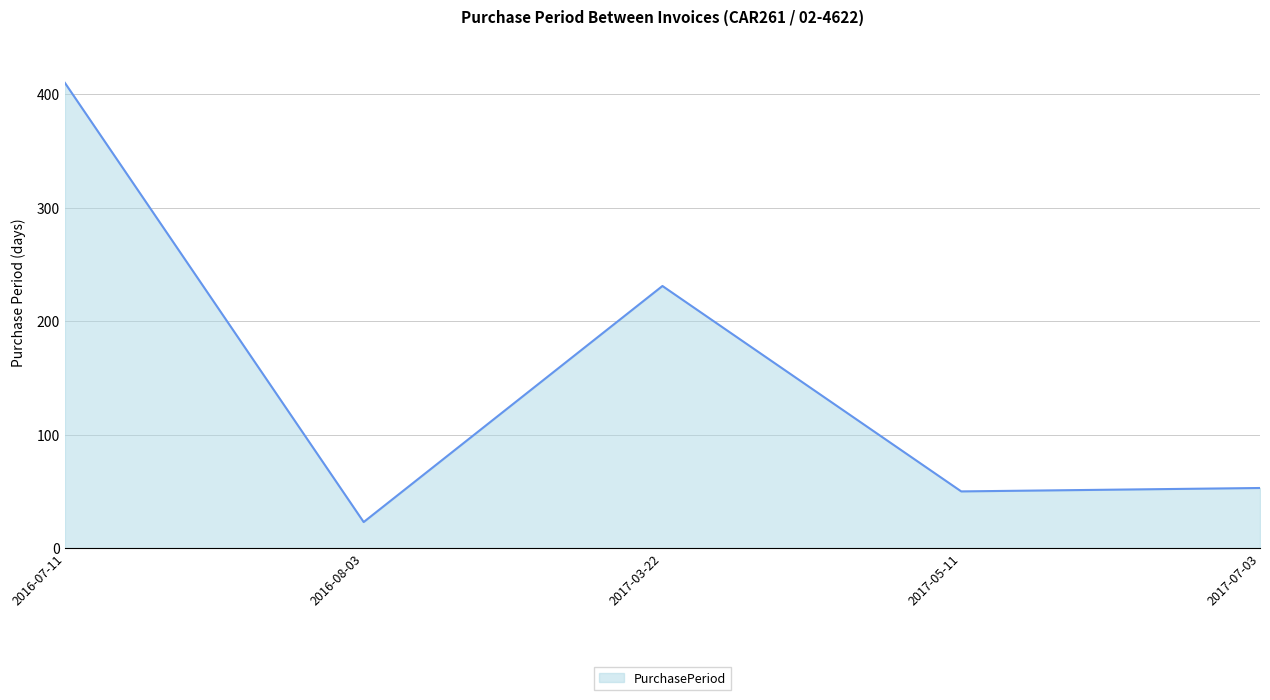

What is the sum of the values at 2016-08-03 and 2017-07-03?

76